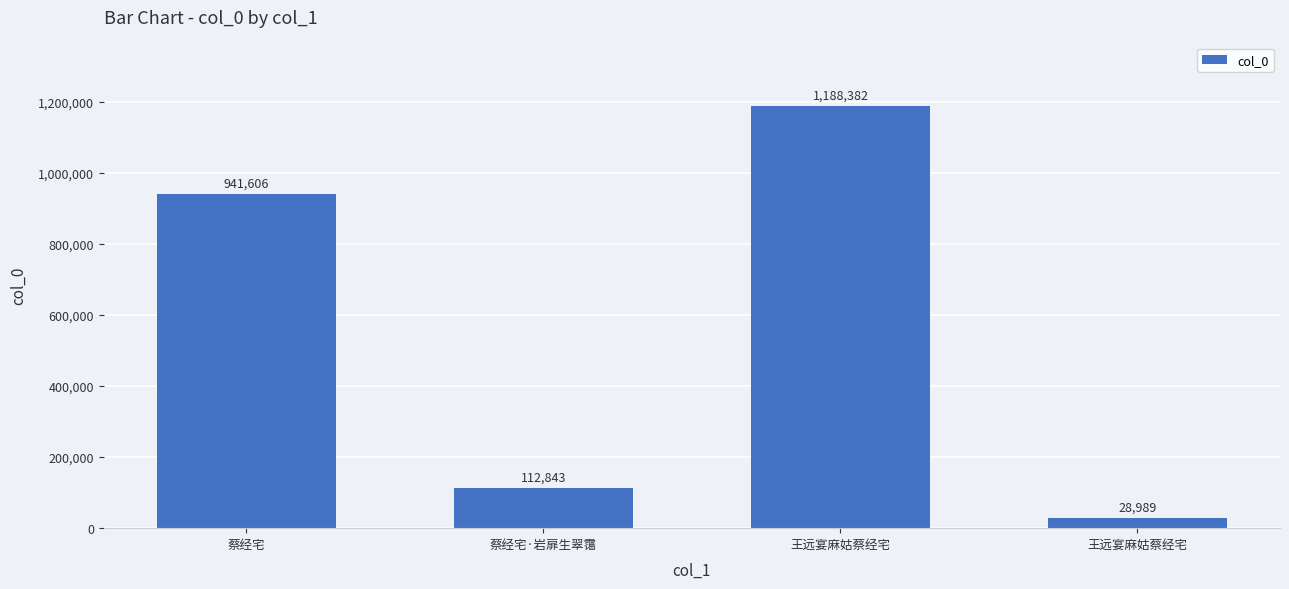

What is the greatest value displayed?

1188382